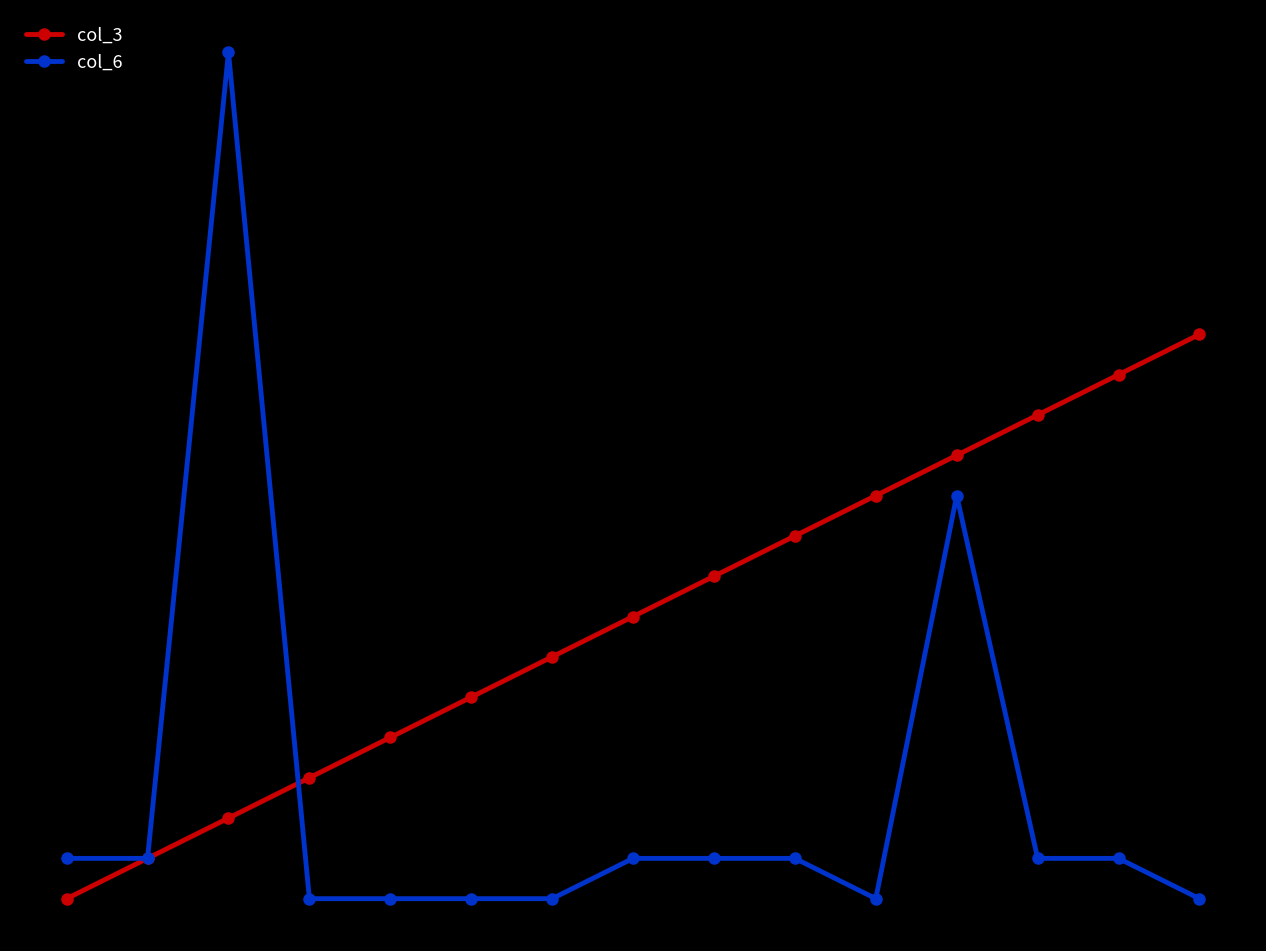

Does the chart have visible grid lines?

No